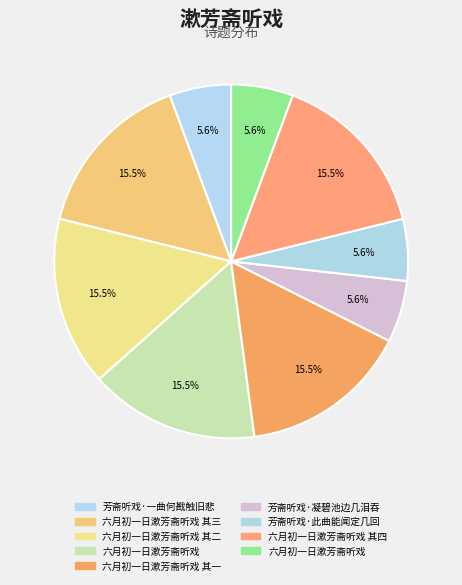

How many slices are in this pie chart?

9